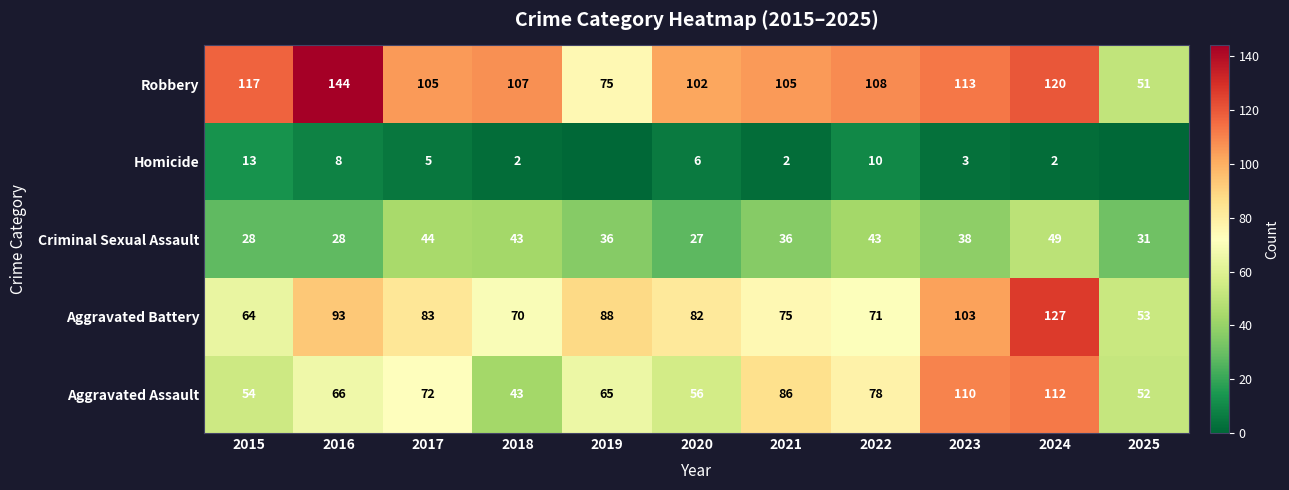

Which category has the highest value across all series?

2016